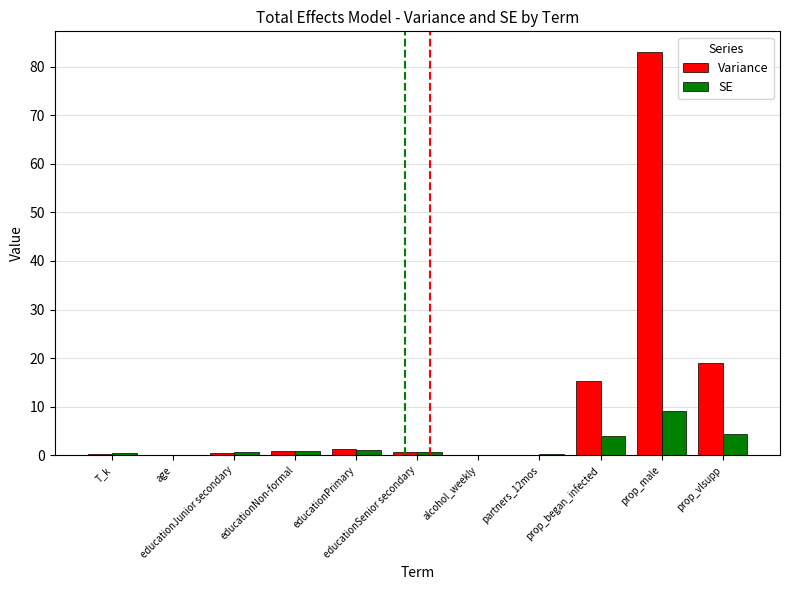

What is the maximum value shown in the chart?

83.1